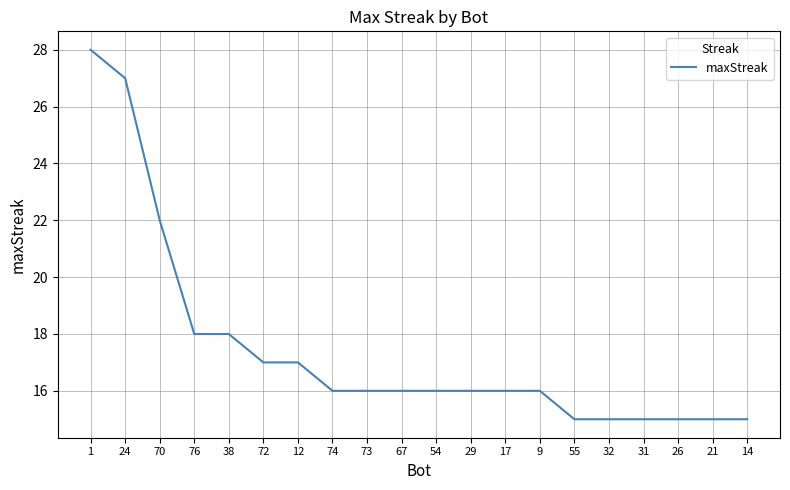

At which label does the data first exceed 16?

1